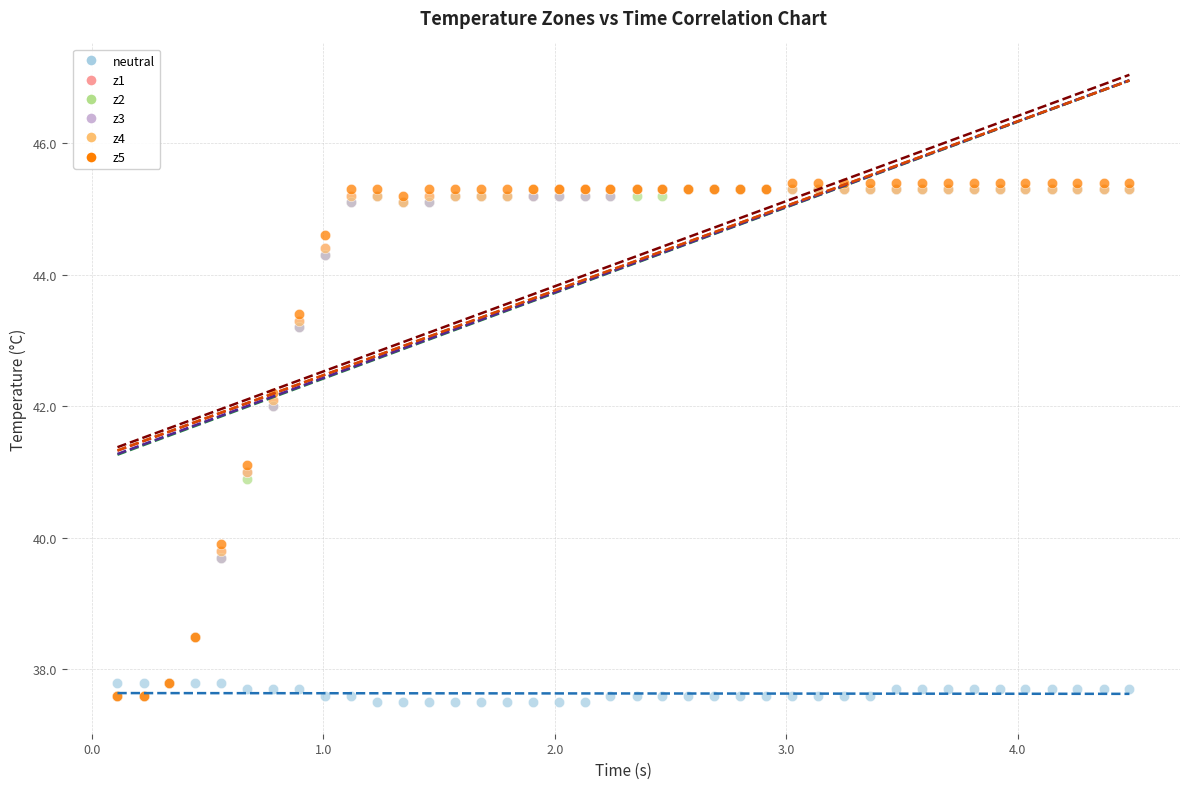

Which series has the widest spread of Y values?

z5